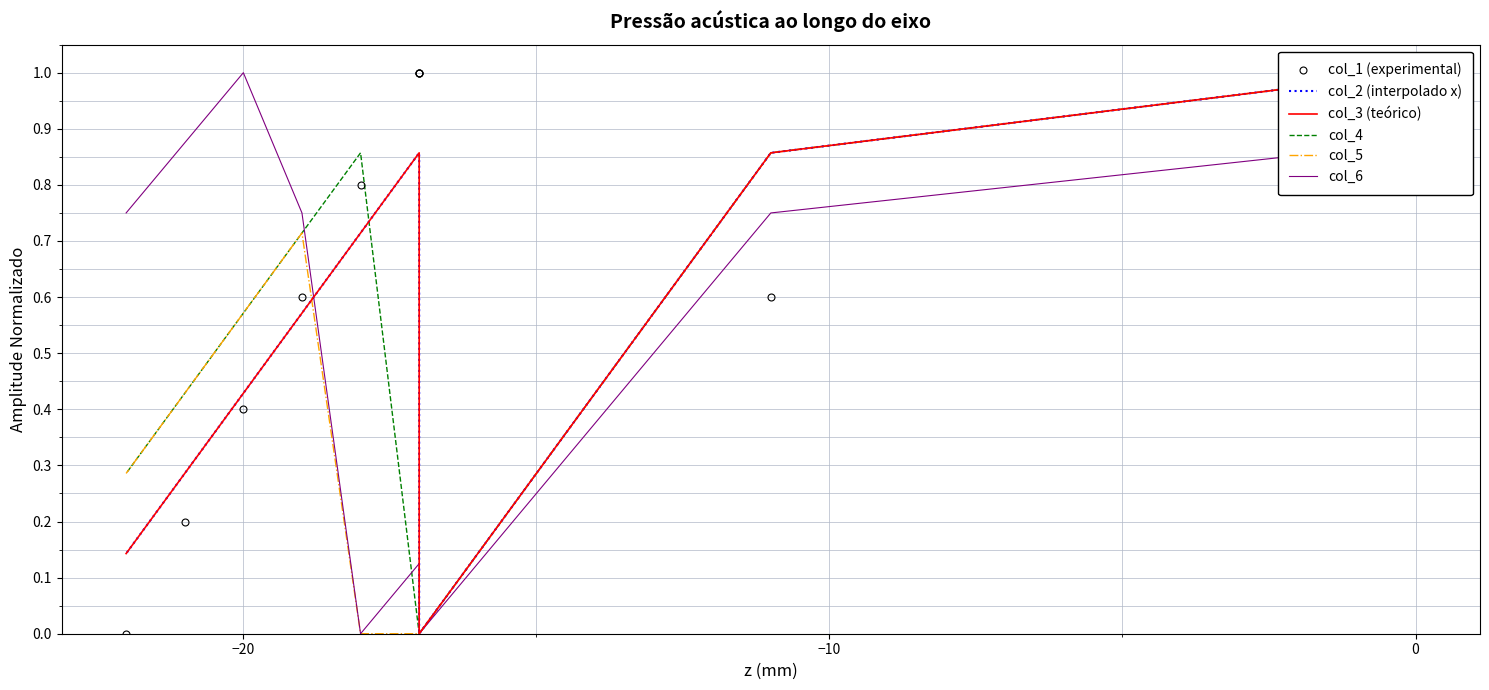

What is the difference between the second highest and second lowest values in the col_5 series?

0.9